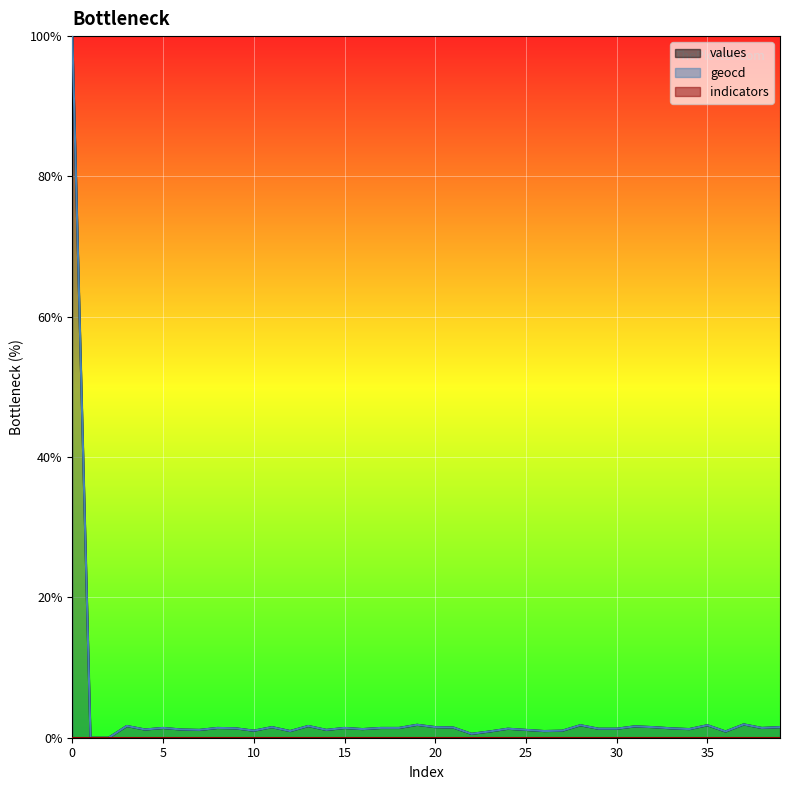

Between 2 and 16, which series saw the biggest shift?

geocd